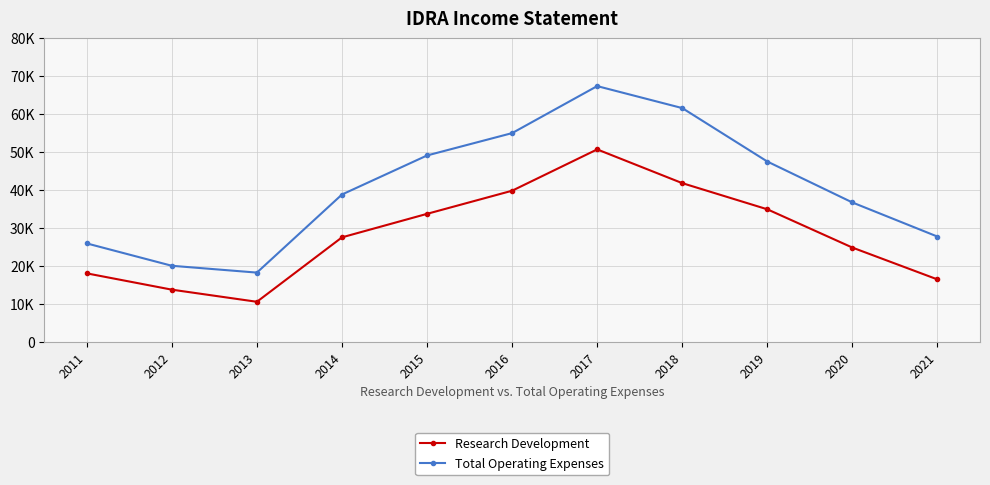

What are all the series names shown in the legend?

Research Development, Total Operating Expenses